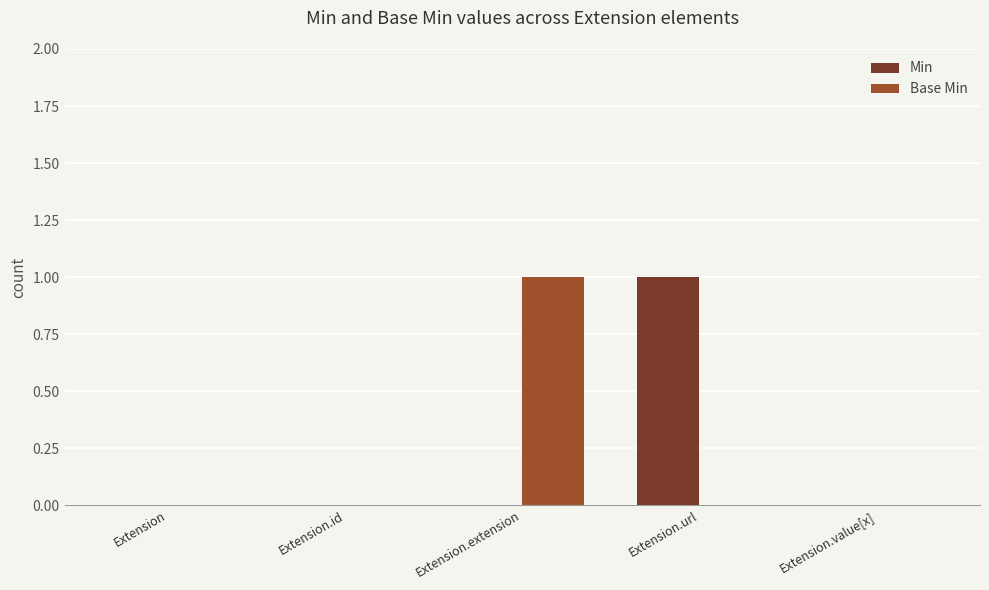

Which series changed the most between Extension.url and Extension.value[x]?

Min